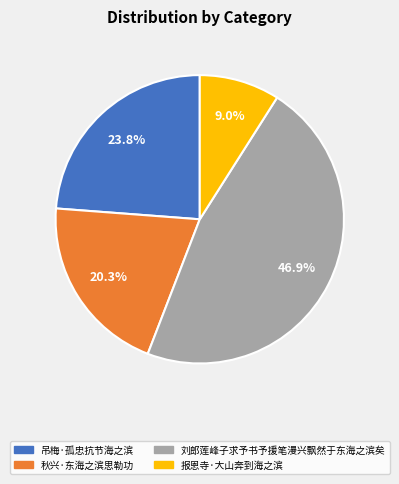

What is the ratio of the value at 报恩寺·大山奔到海之滨 to the value at 吊梅·孤忠抗节海之滨?

0.4